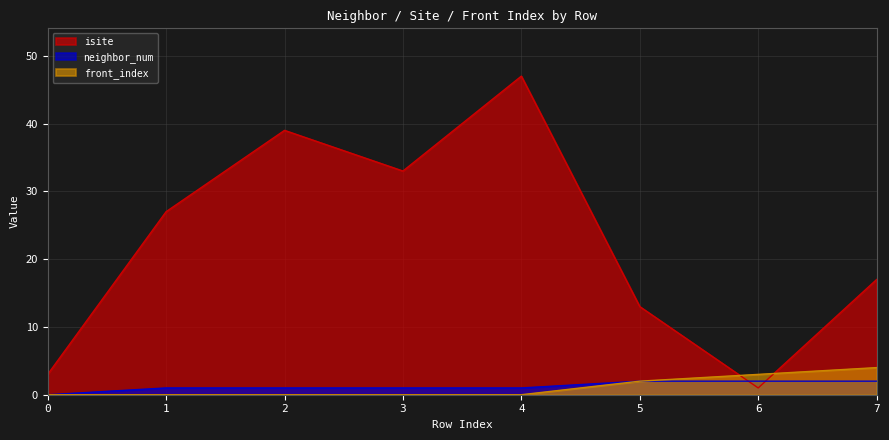

Where is neighbor_num nearest to the value 1?

1